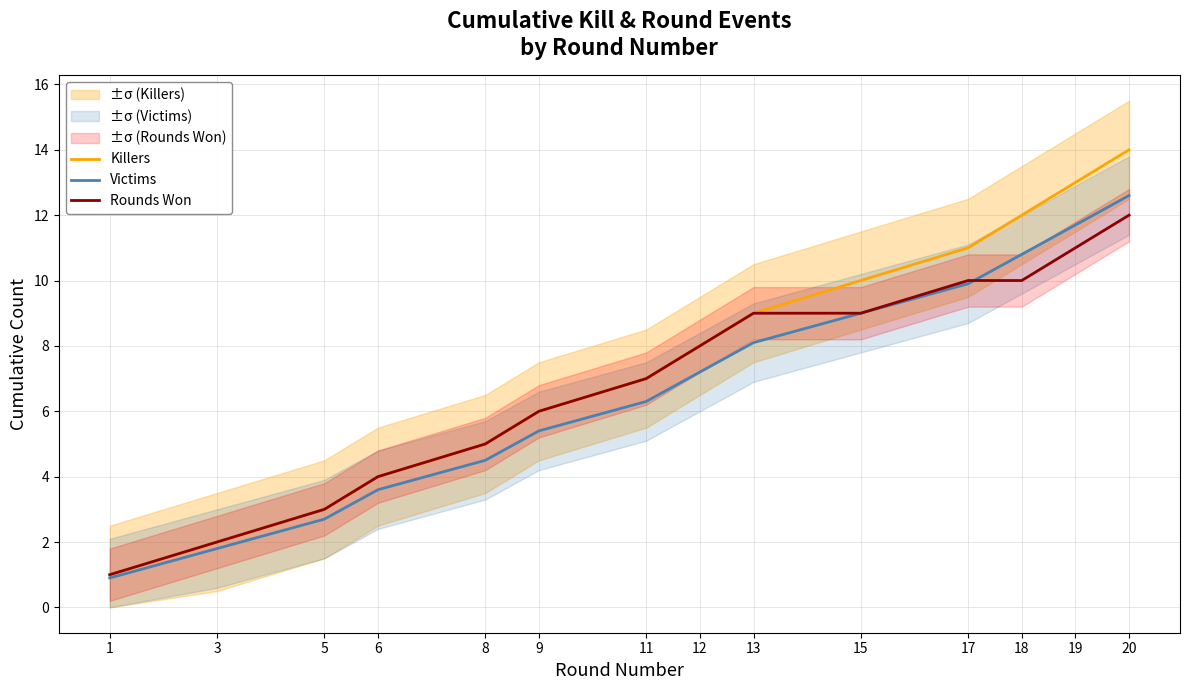

At which category is the sum across all series the highest?

20